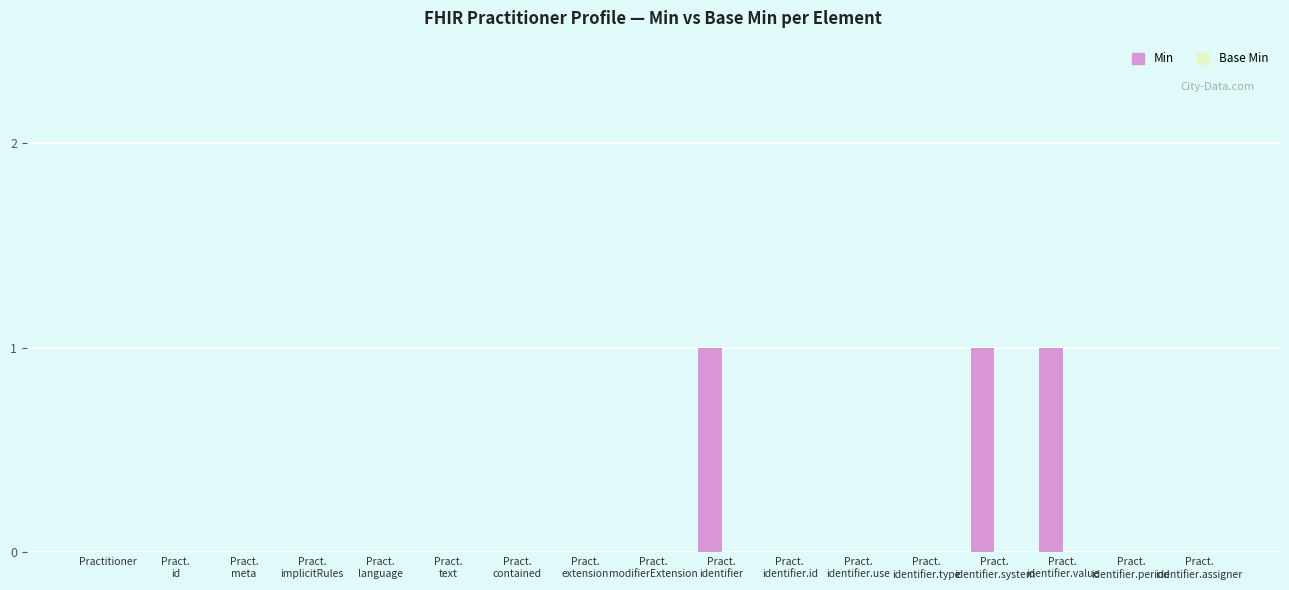

What is the sum of all values?

3